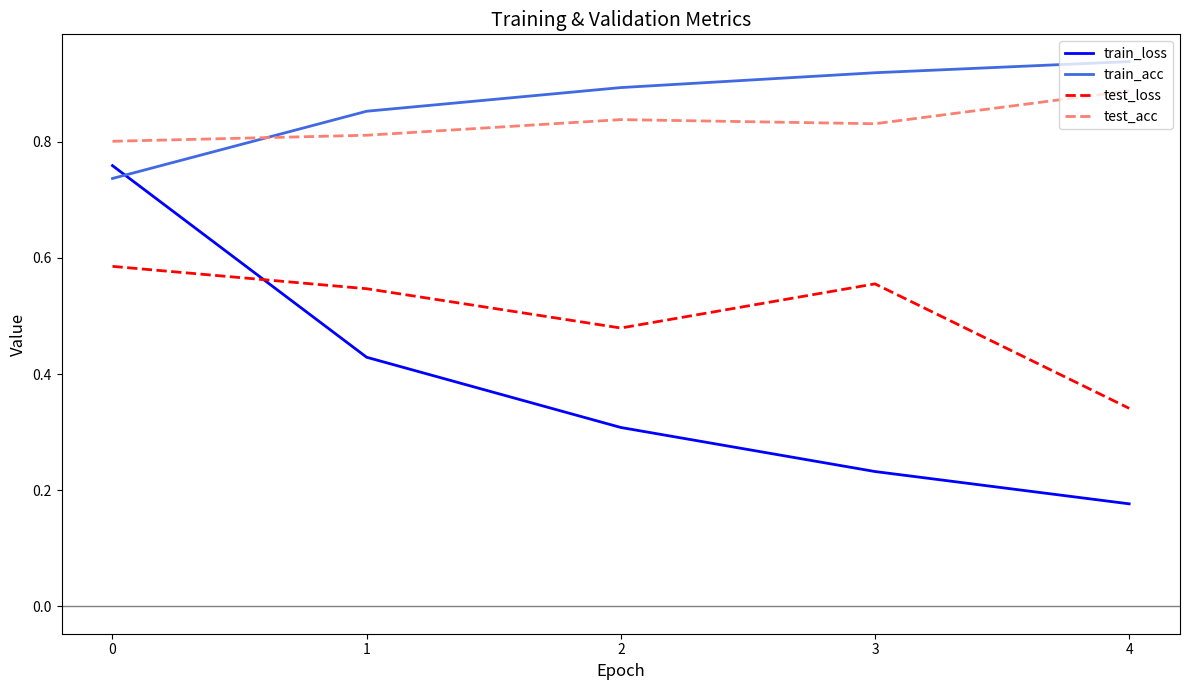

True or false: train_acc and test_loss cross at least once.

False